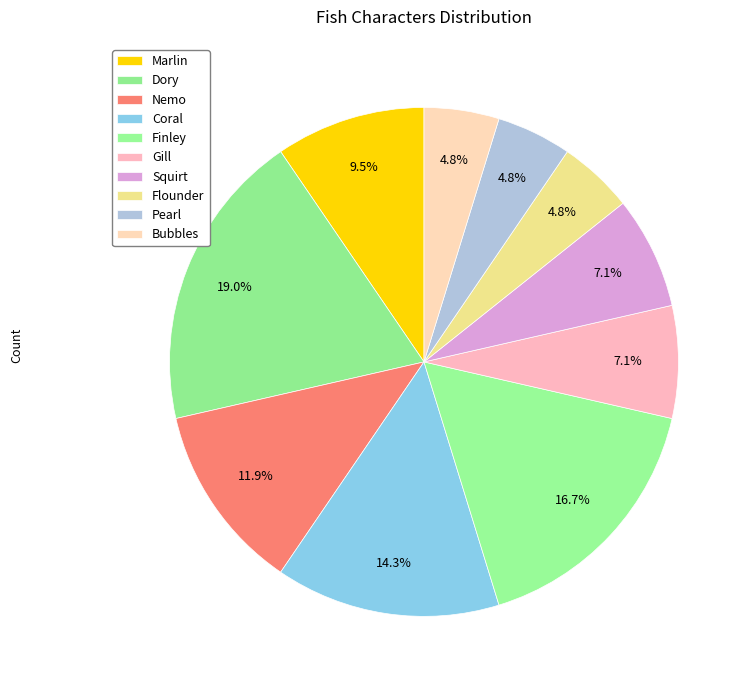

To the nearest percent, what is the average slice percentage?

10%